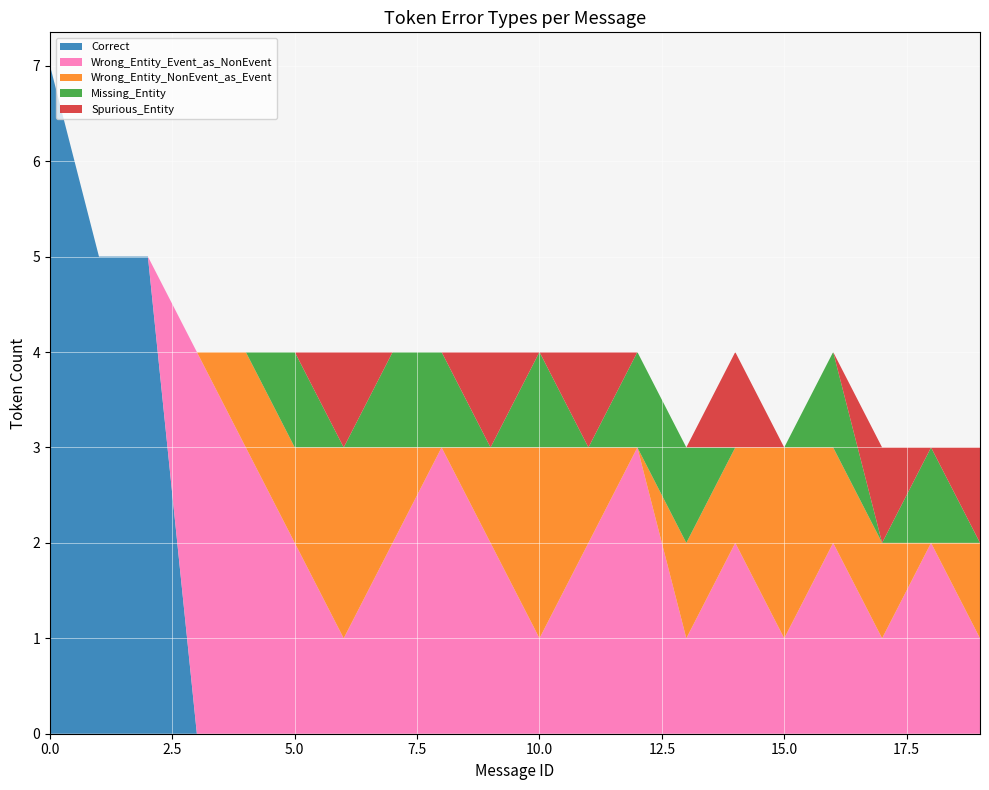

Reading left to right, list all the values displayed in this chart.

Correct: 7	5	5	0	0	0	0	0	0	0	0	0	0	0	0	0	0	0	0	0
Wrong_Entity_Event_as_NonEvent: 0	0	0	4	3	2	1	2	3	2	1	2	3	1	2	1	2	1	2	1
Wrong_Entity_NonEvent_as_Event: 0	0	0	0	1	1	2	1	0	1	2	1	0	1	1	2	1	1	0	1
Missing_Entity: 0	0	0	0	0	1	0	1	1	0	1	0	1	1	0	0	1	0	1	0
Spurious_Entity: 0	0	0	0	0	0	1	0	0	1	0	1	0	0	1	0	0	1	0	1